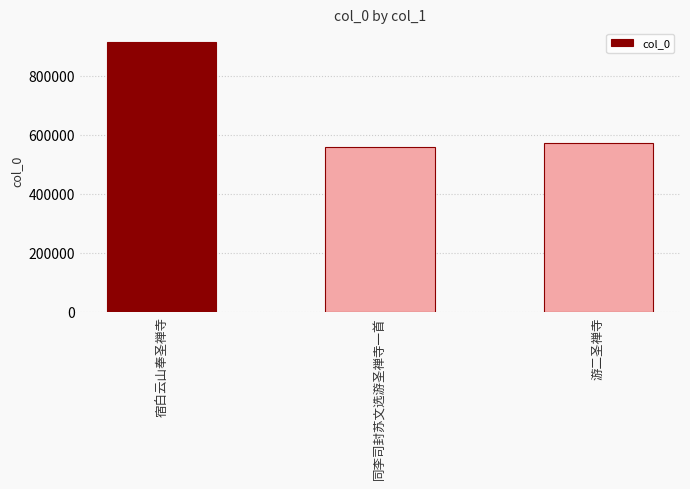

Rank the categories by value from highest to lowest.

宿白云山奉圣禅寺, 游二圣禅寺, 同李司封苏文选游圣禅寺一首